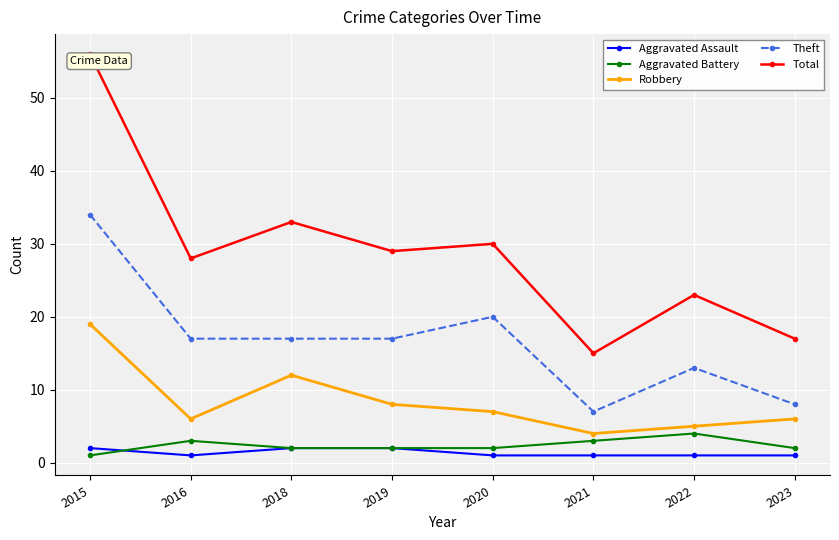

Rank the series by their maximum value, from lowest to highest.

Aggravated Assault, Aggravated Battery, Robbery, Theft, Total